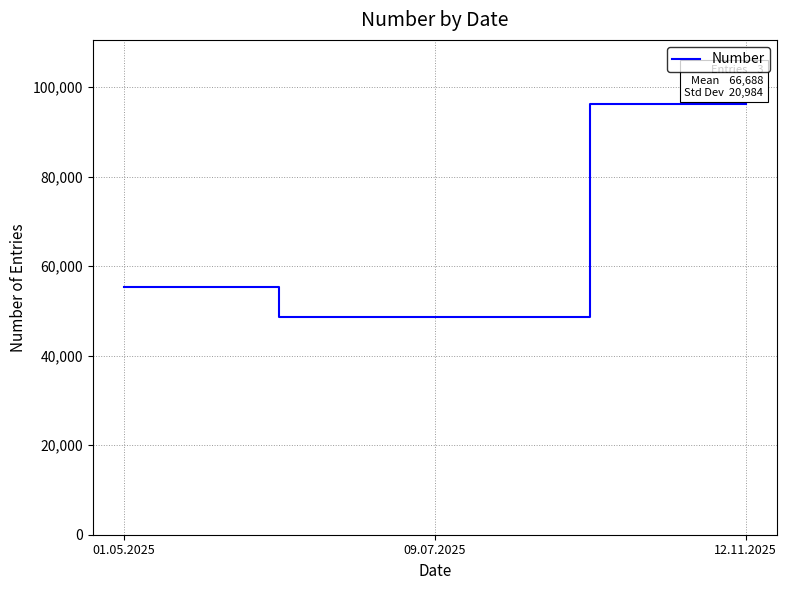

At which category does the chart reach its peak across all series?

12.11.2025